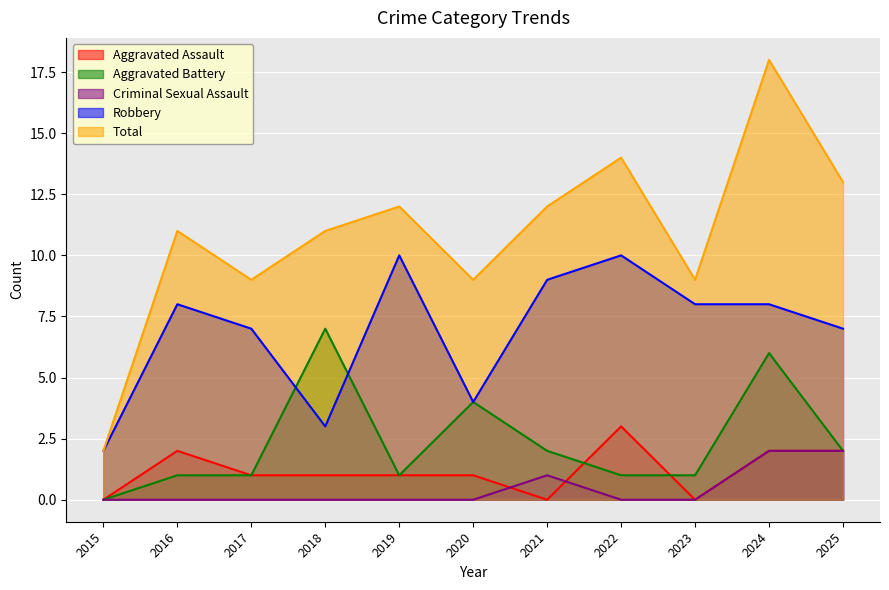

Where is the first local minimum for Aggravated Assault?

2021